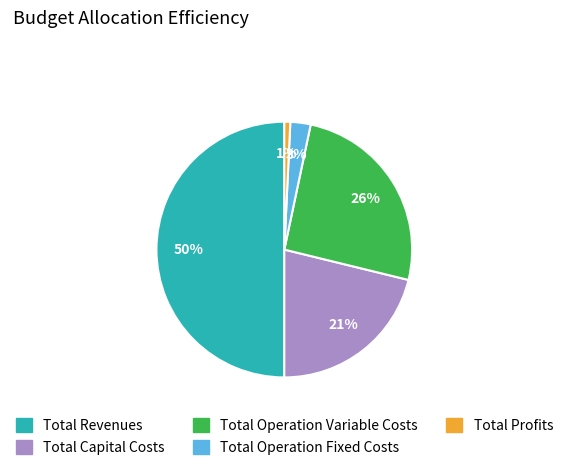

To the nearest percent, what is the average slice percentage?

20%